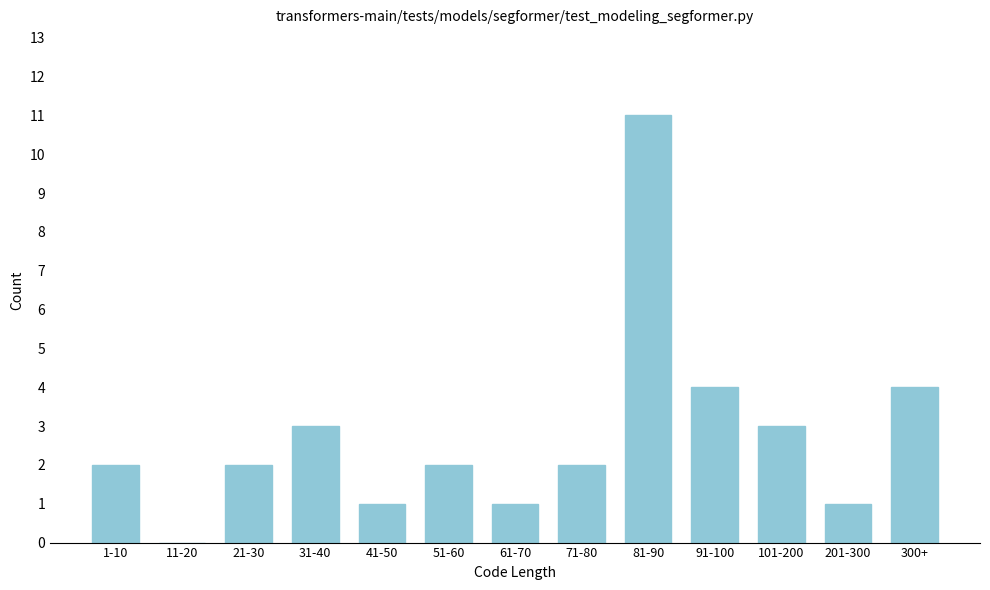

Reading right to left, extract all data points from this chart.

300+=4	201-300=1	101-200=3	91-100=4	81-90=11	71-80=2	61-70=1	51-60=2	41-50=1	31-40=3	21-30=2	11-20=0	1-10=2